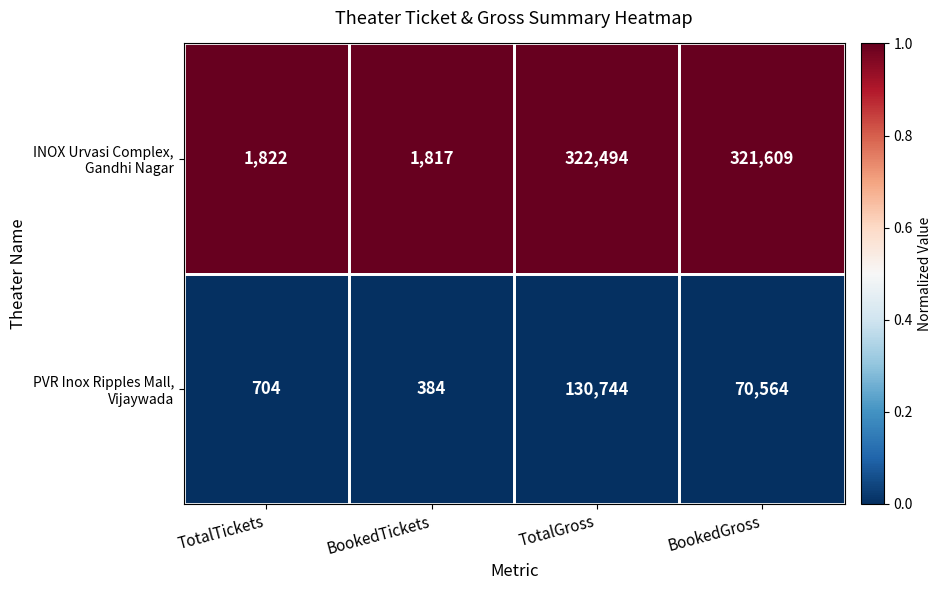

What is the spread (max minus min) of values at BookedGross?

251045